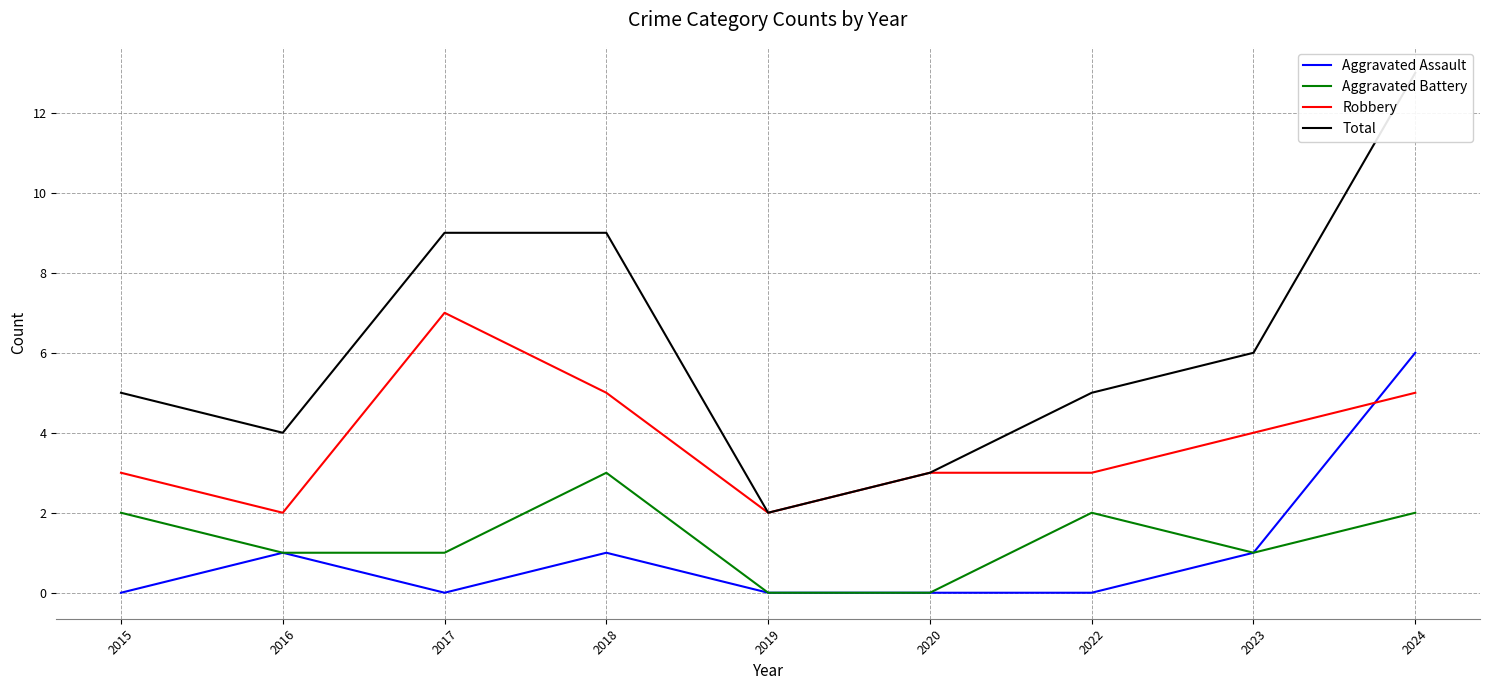

What is the spread (max minus min) of values at 2023?

5